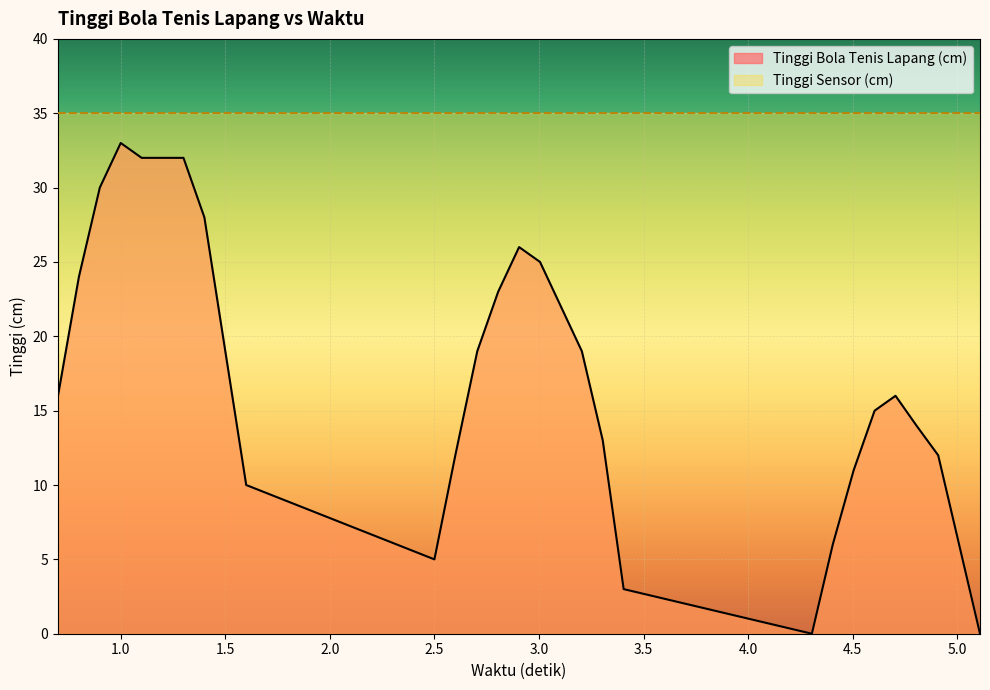

Between 3.105 and 4.805, which is larger?

3.105